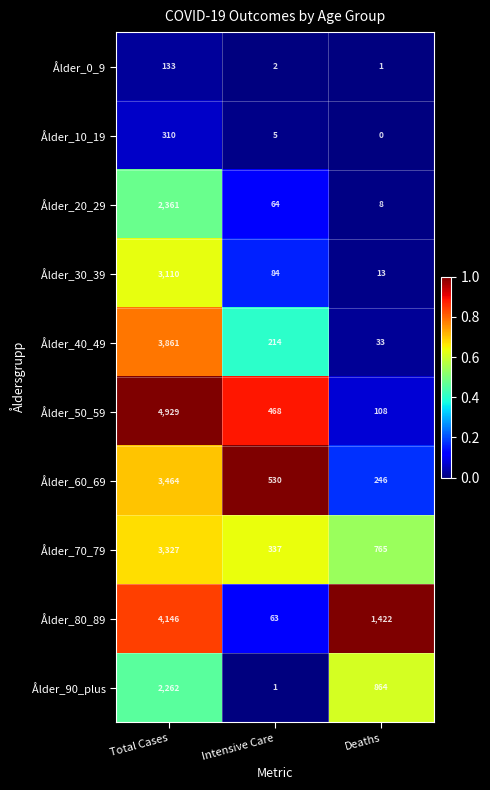

At how many categories does at least one series exceed 0?

3